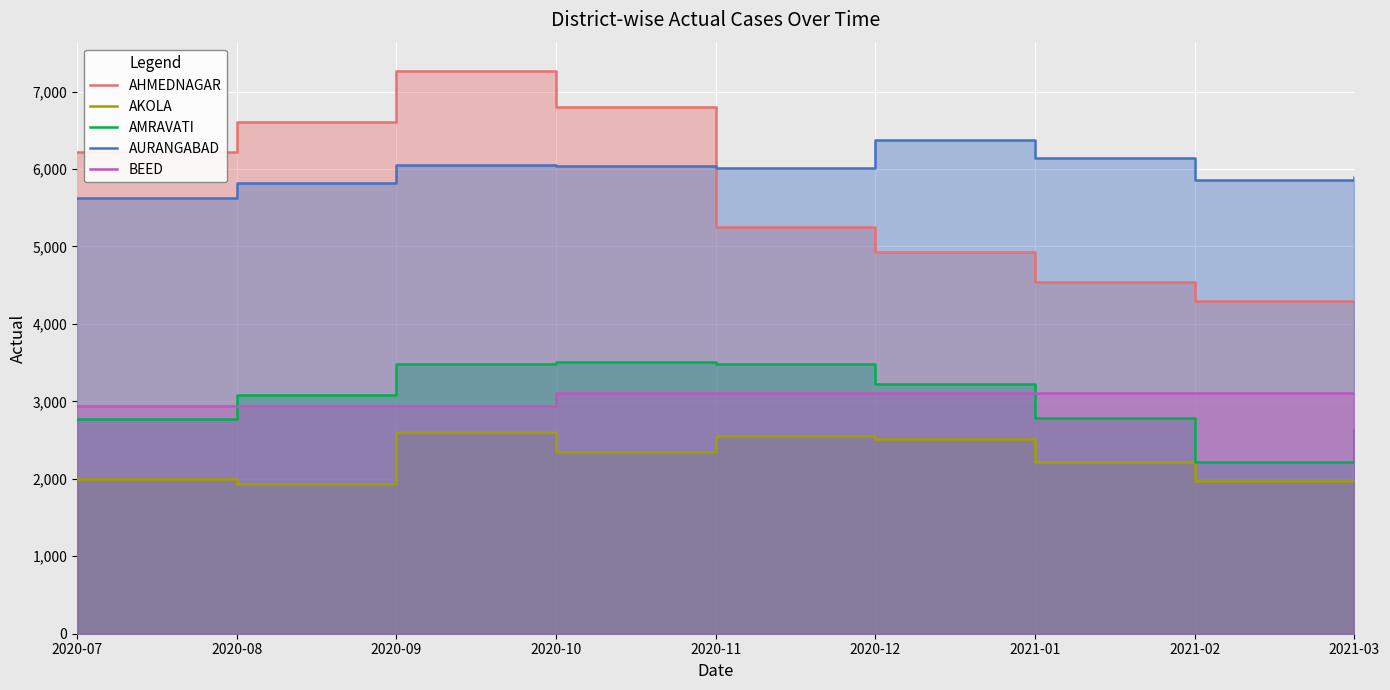

Where does the AHMEDNAGAR series first go above 5248?

2020-07